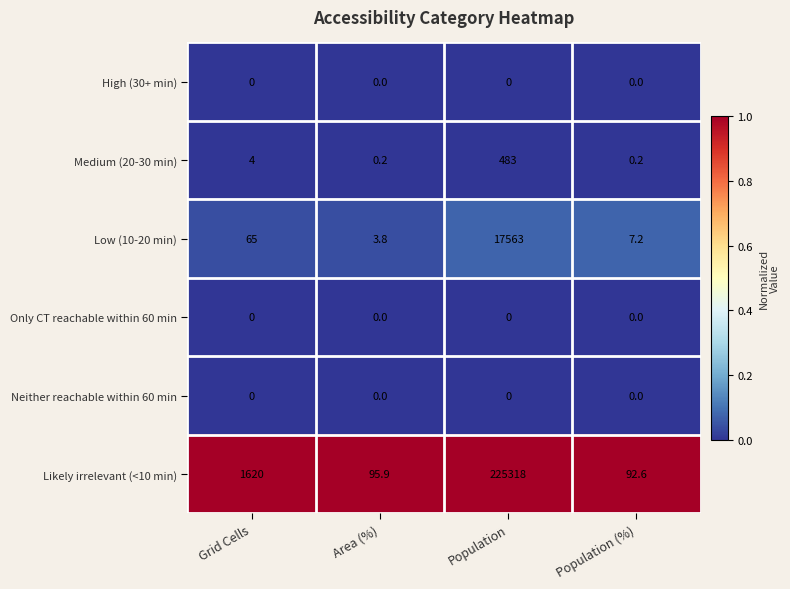

What value does the Medium (20-30 min) series have at Grid Cells?

4.0